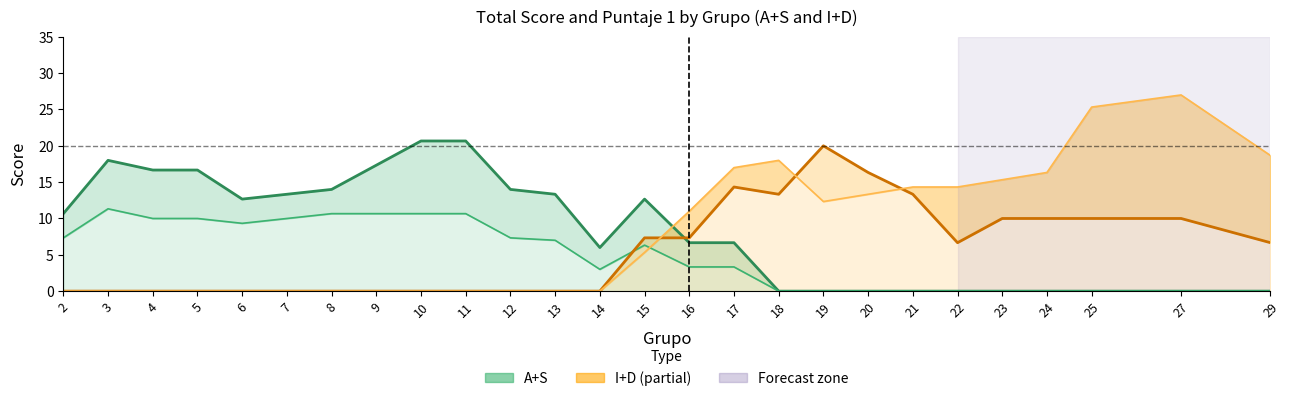

What is the maximum value for A+S Total (line)?

20.7